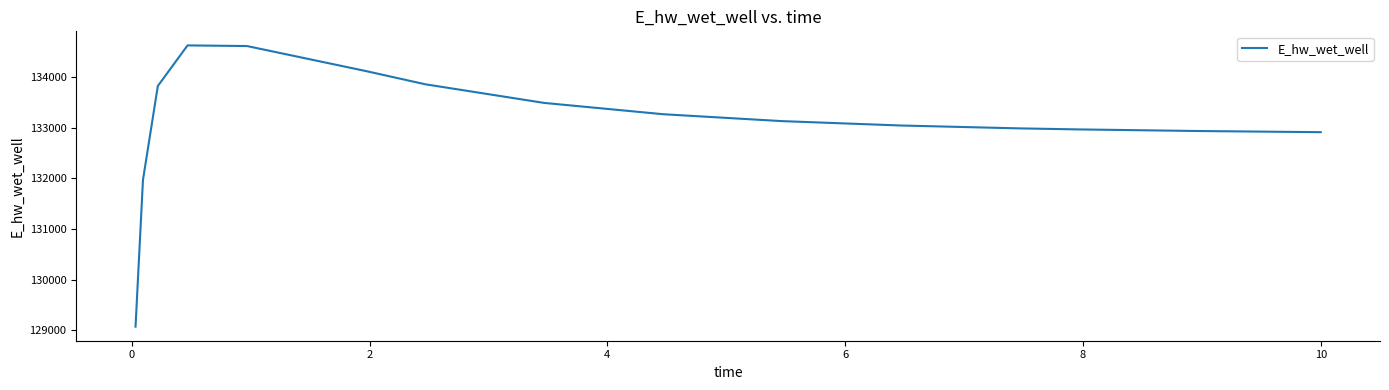

What is the minimum value shown in the chart?

129070.3